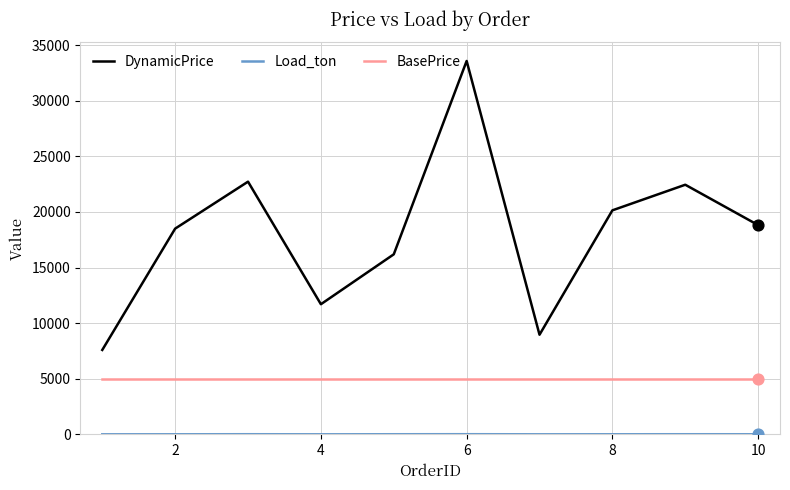

Which series has the largest total across all categories?

DynamicPrice